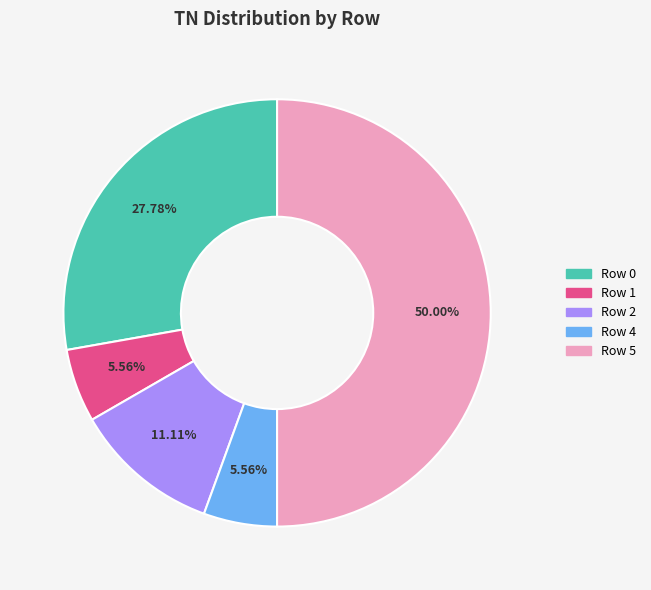

Between Row 2 and Row 4, which is larger?

Row 2